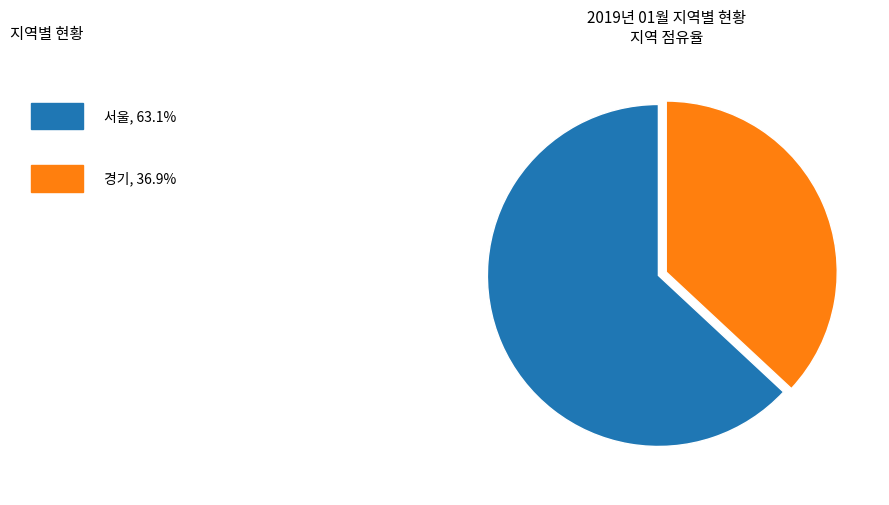

How many segments does this pie chart have?

2